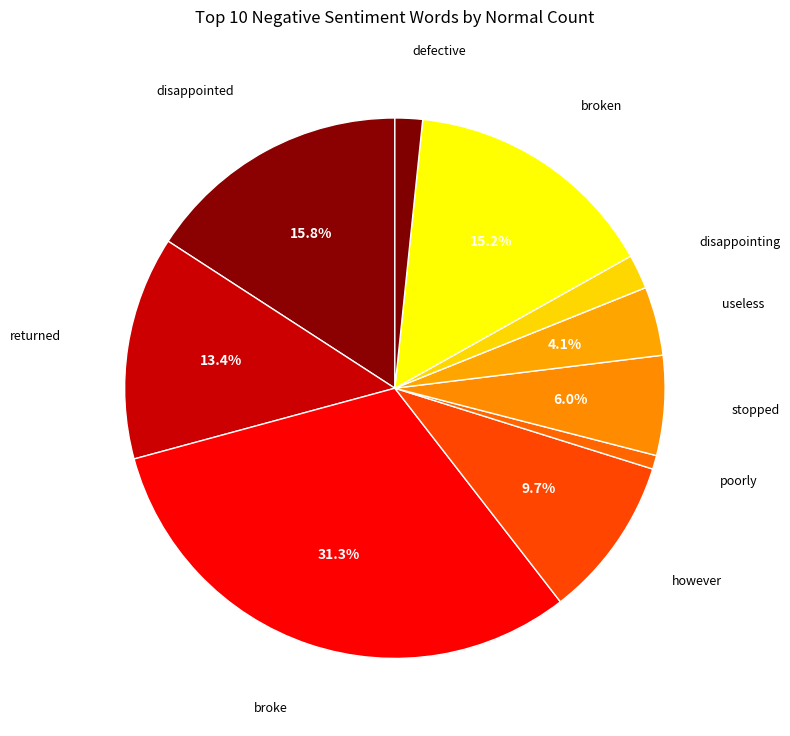

How many slices are in this pie chart?

10